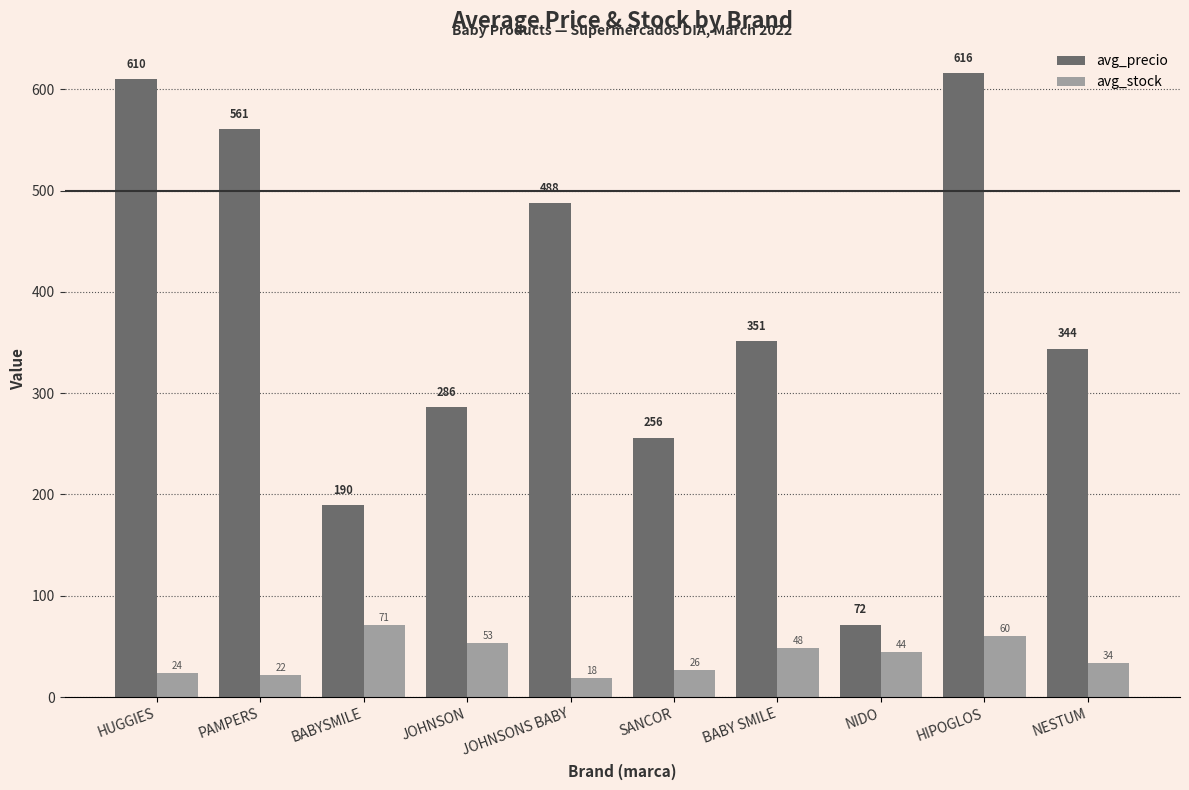

Between BABYSMILE and BABY SMILE, which series saw the biggest shift?

avg_precio